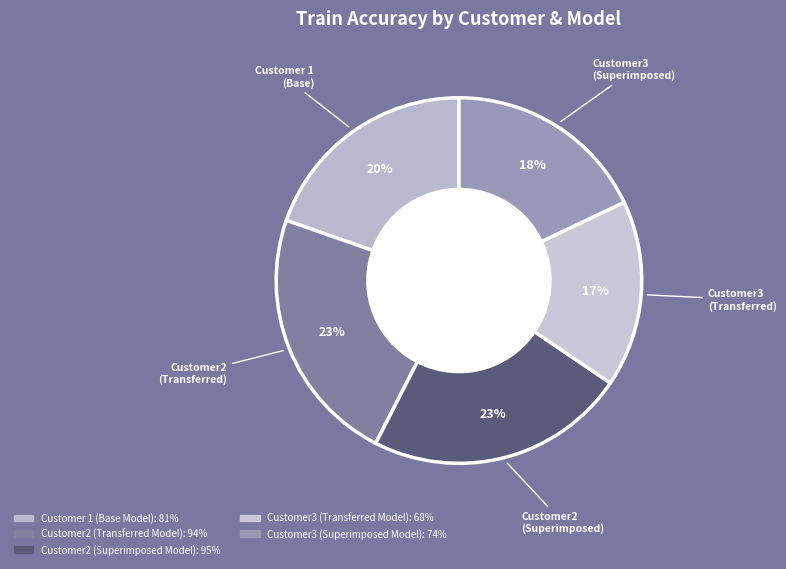

True or false: Customer2 (Transferred Model) accounts for 23% of the total.

True